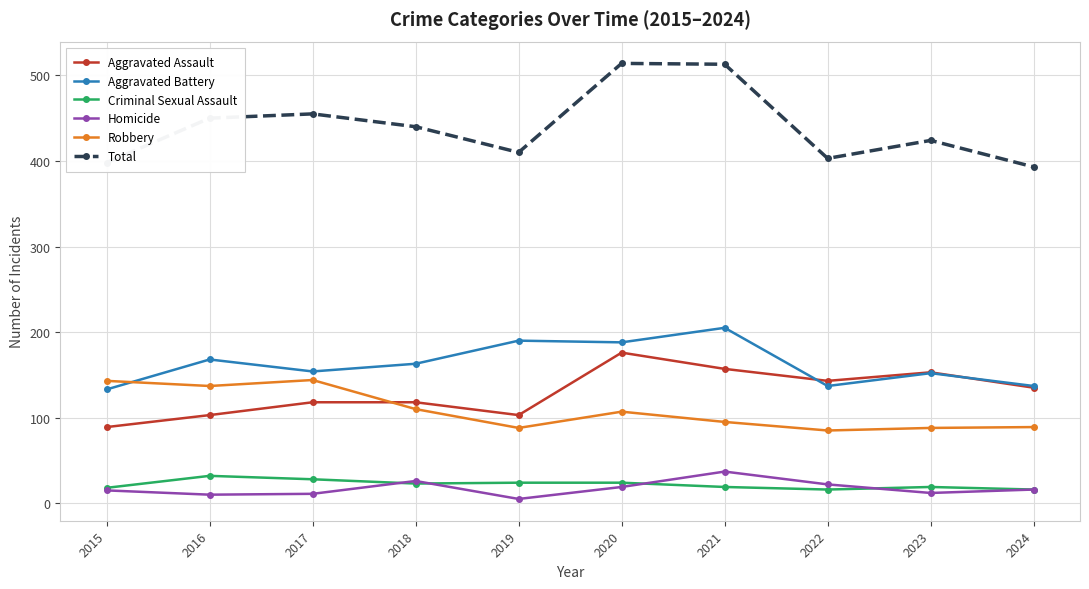

True or false: Aggravated Assault has more than 0 points higher than both neighbors.

True